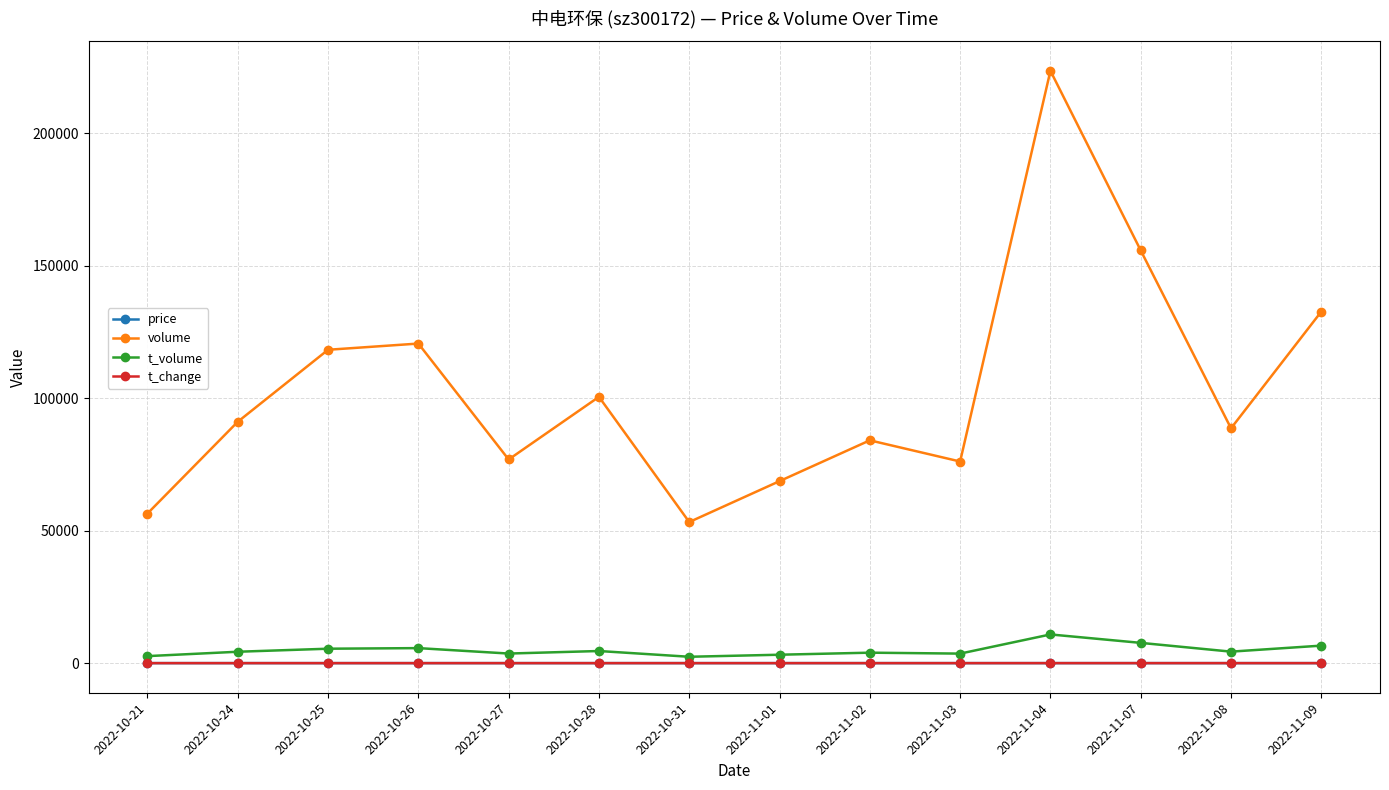

Where is volume nearest to the value 138355?

2022-11-09